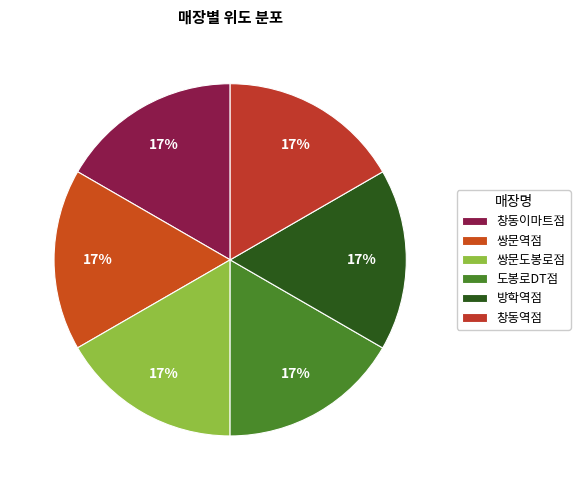

Is there any slice that represents more than half of the pie?

No